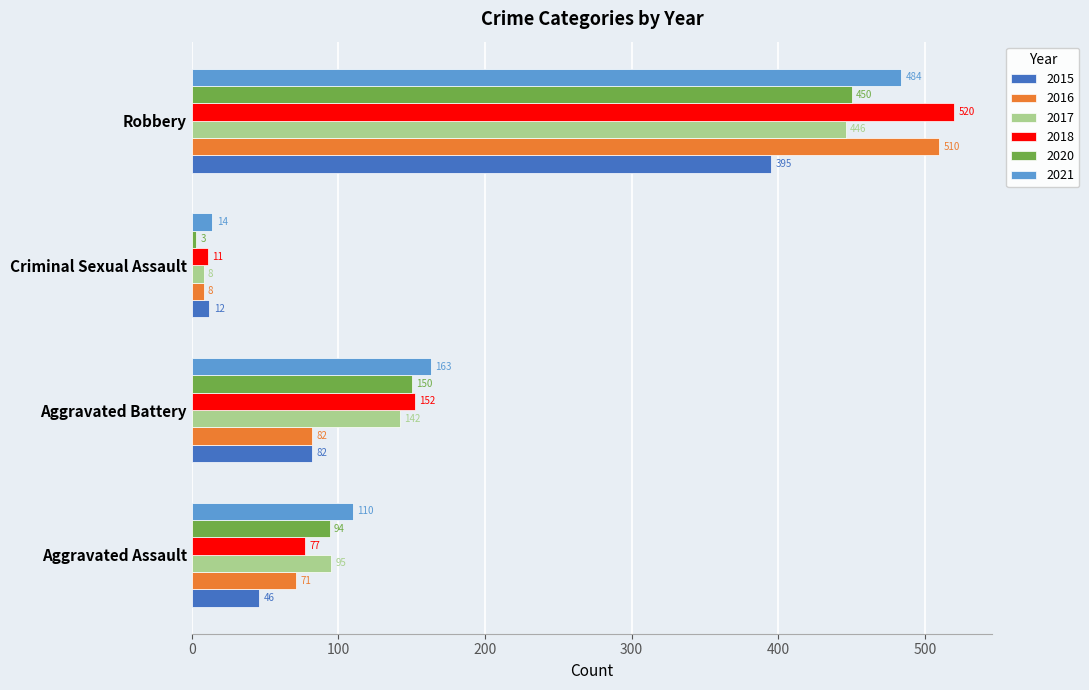

How many 2017 values are between 95 and 446?

3